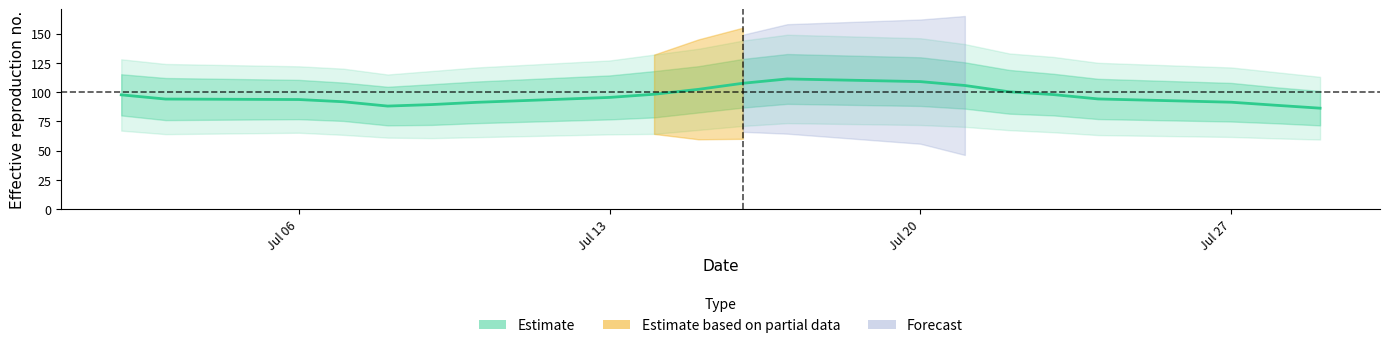

How many data points are above 95?

10